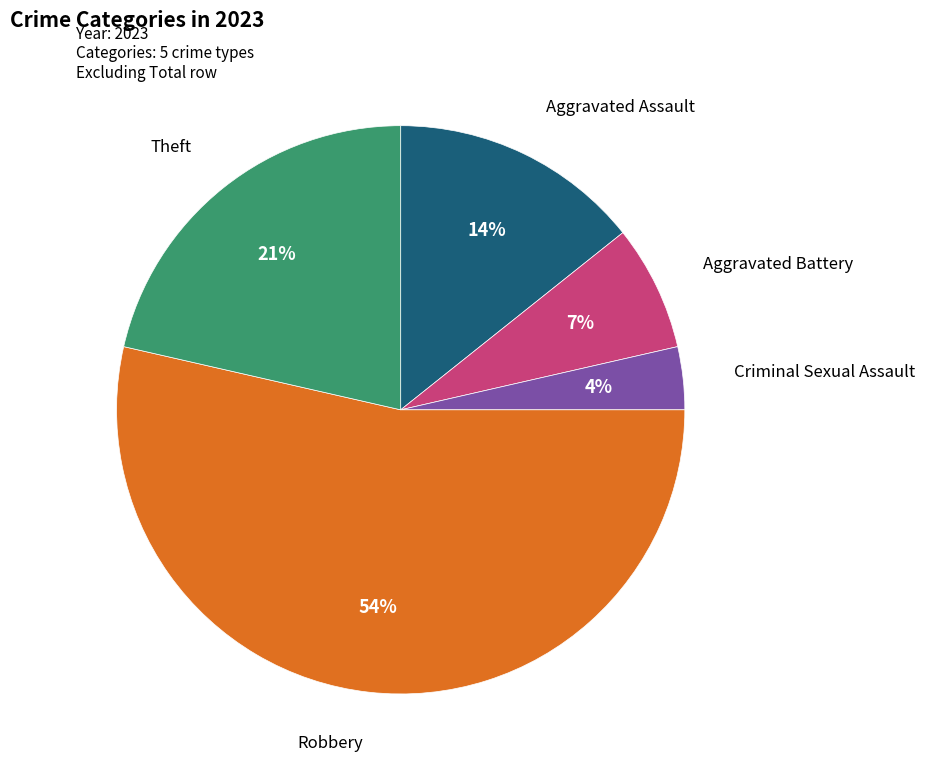

What is the smallest slice in the pie chart?

Criminal Sexual Assault